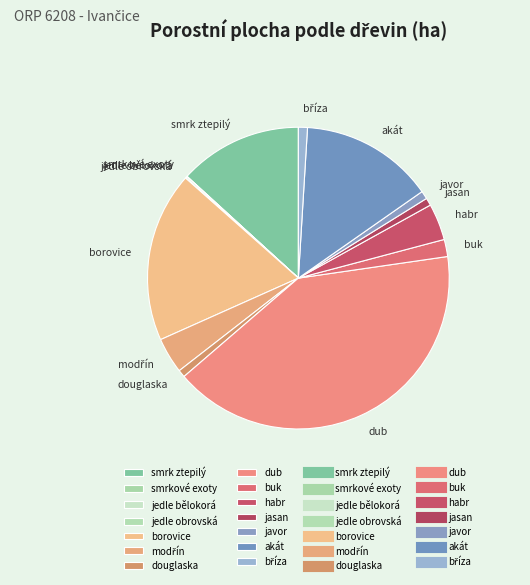

What is the largest slice in the pie chart?

dub